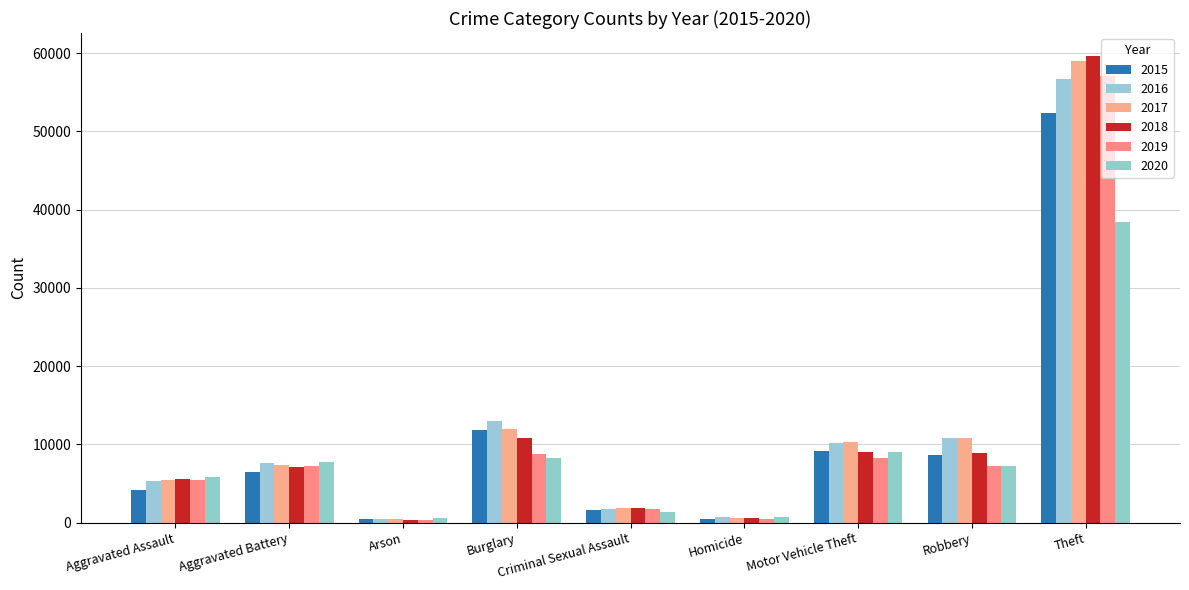

Reading left to right, transcribe all the data shown in this chart.

2015: 4130	6486	417	11808	1586	463	9151	8599	52324
2016: 5319	7583	478	12988	1741	727	10179	10871	56700
2017: 5388	7307	423	12018	1844	634	10310	10808	58990
2018: 5549	7166	341	10776	1887	544	9069	8835	59597
2019: 5404	7257	335	8811	1784	467	8211	7251	57036
2020: 5803	7805	548	8209	1392	731	9047	7290	38419